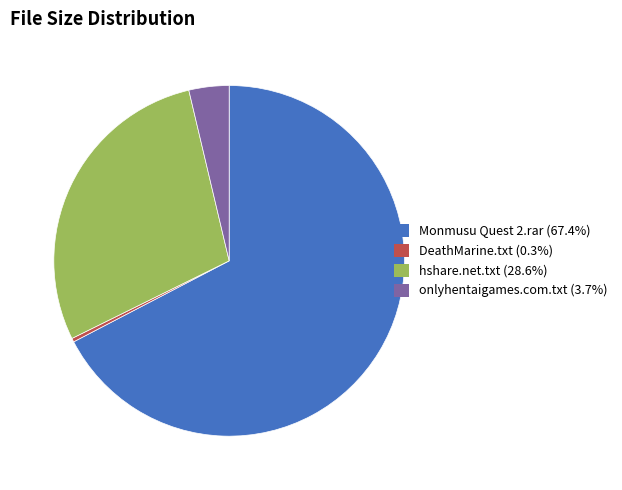

Which category has the biggest portion of the pie?

Monmusu Quest 2.rar